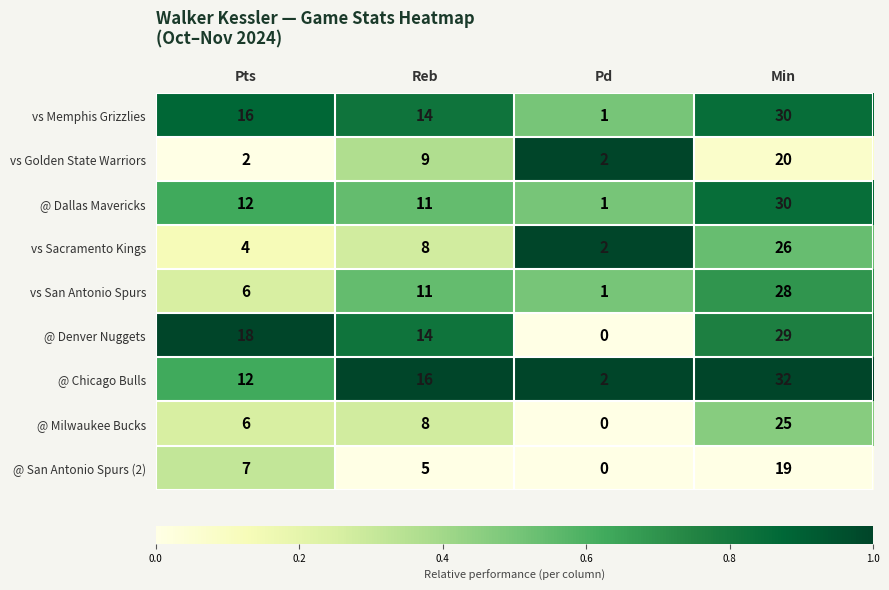

How many series are shown in this chart?

9